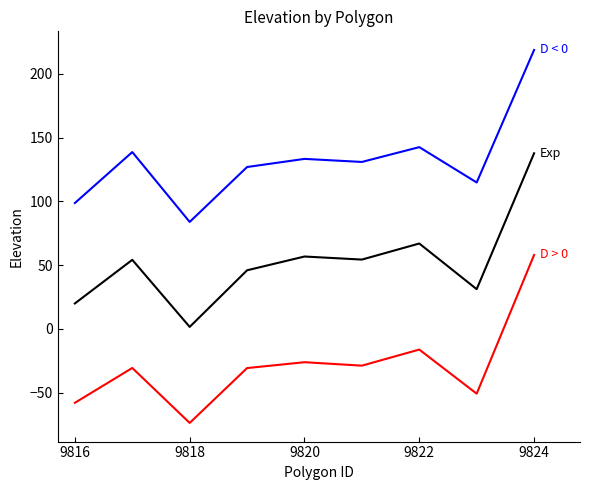

What is the greatest value displayed?

218.8